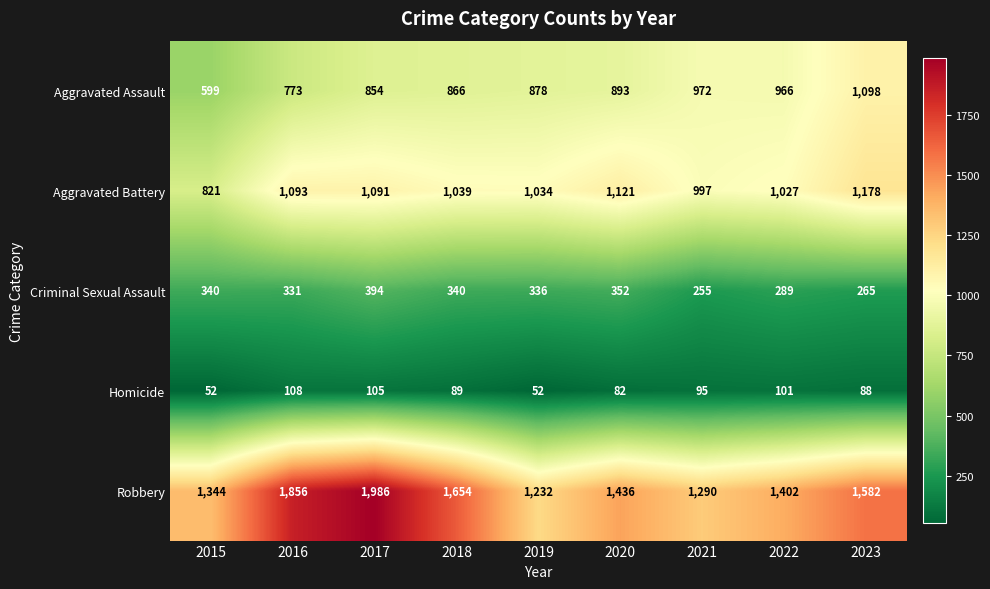

Which series changed the most between 2016 and 2022?

Robbery